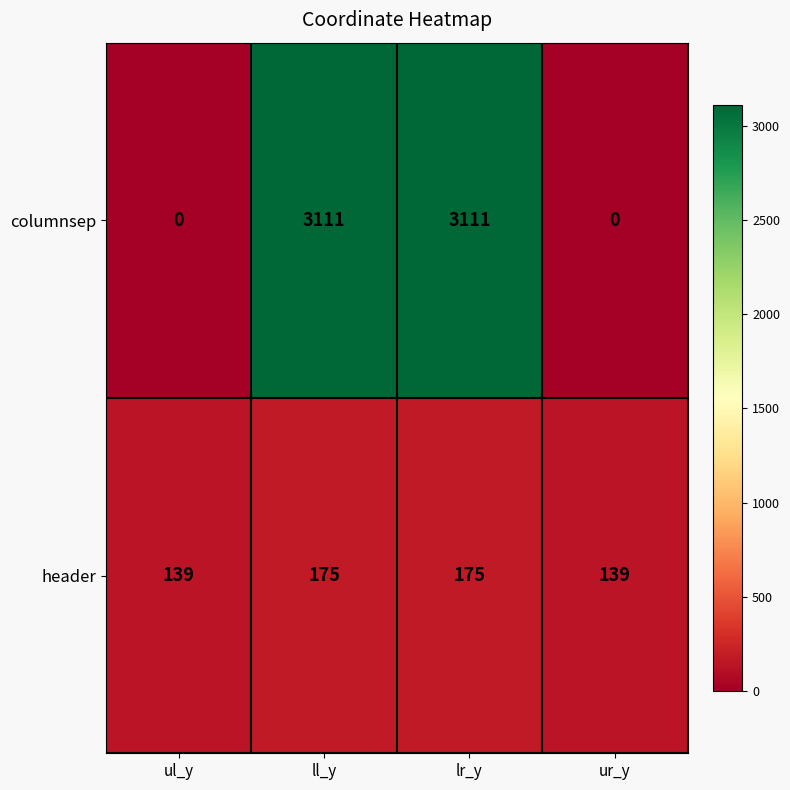

The value of header at ll_y is 175. True or false?

True